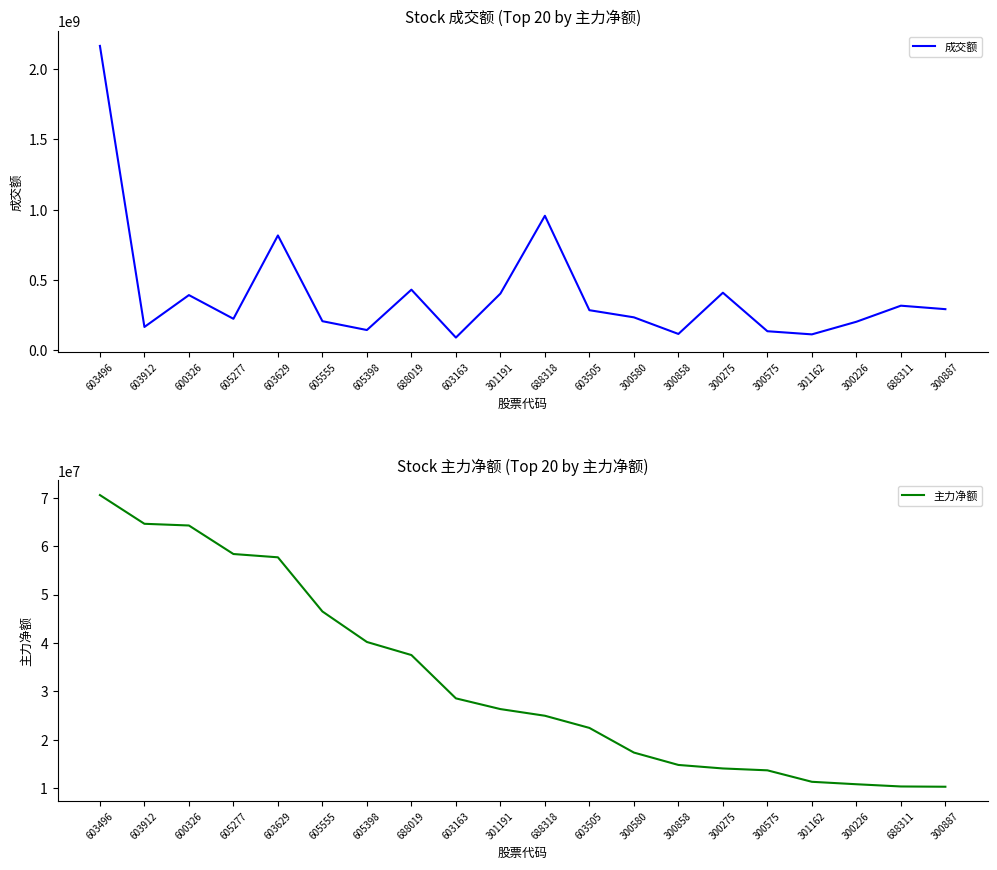

At how many categories does at least one series exceed 983604556?

1